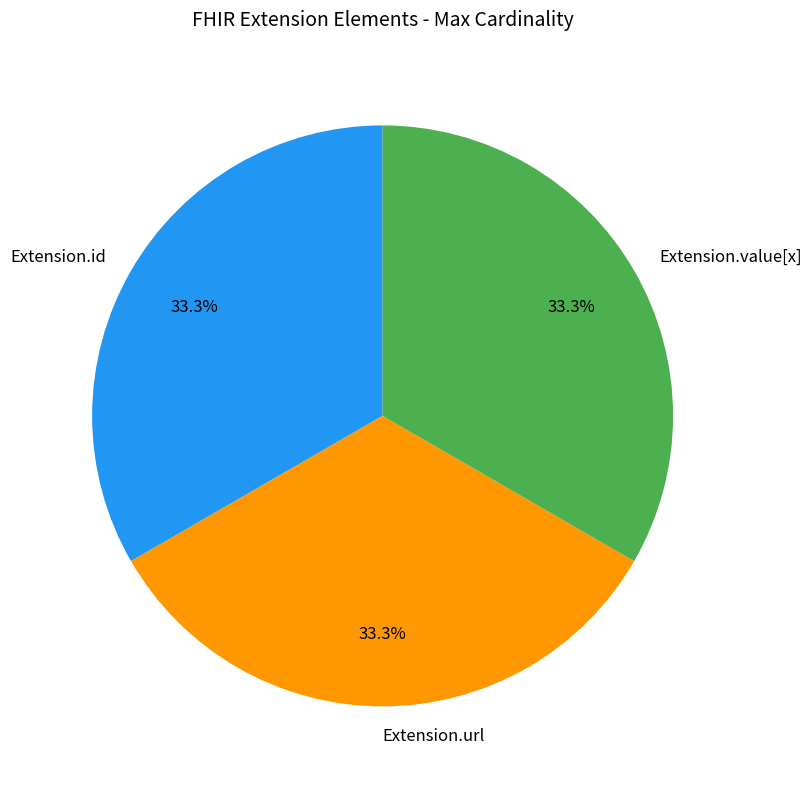

How much of the chart is everything except Extension.id?

66.7%